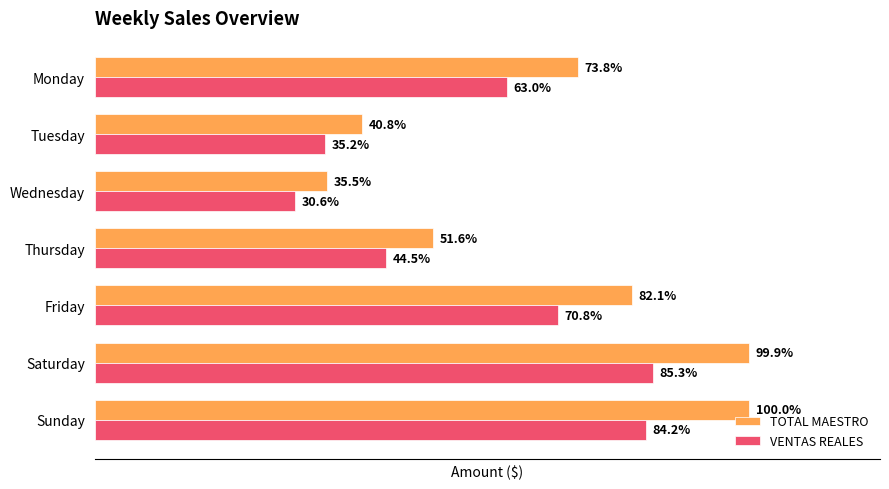

Which series has the largest total across all categories?

TOTAL MAESTRO